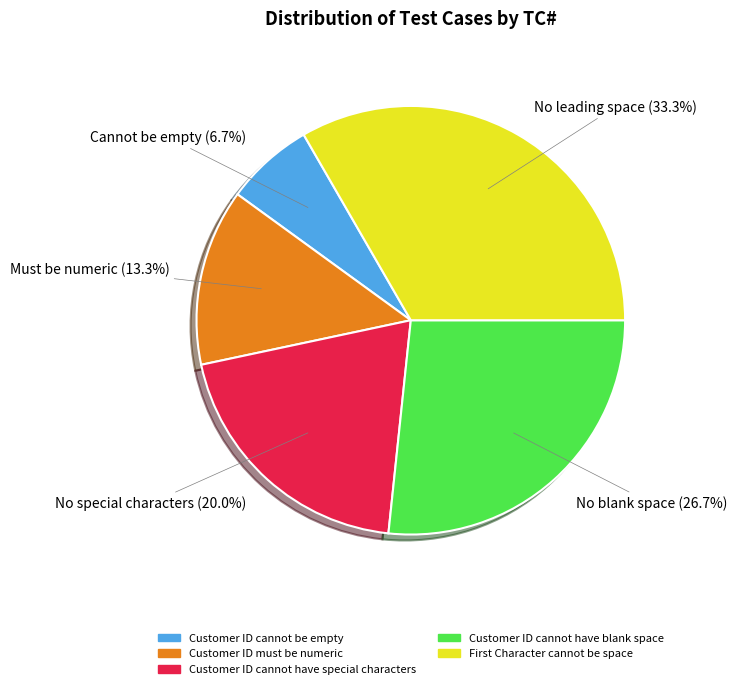

To the nearest percent, what is the combined percentage of Customer ID cannot have blank space and Customer ID cannot be empty?

33%